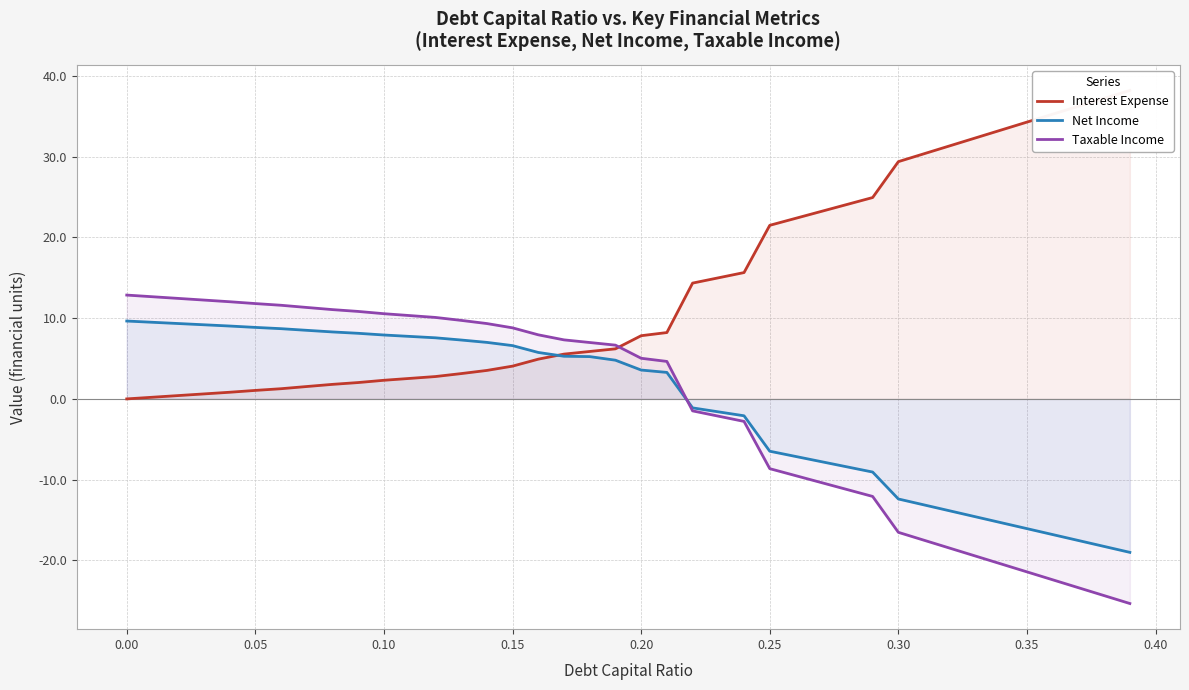

True or false: Net Income has a value of 5.9 at 0.00.

False